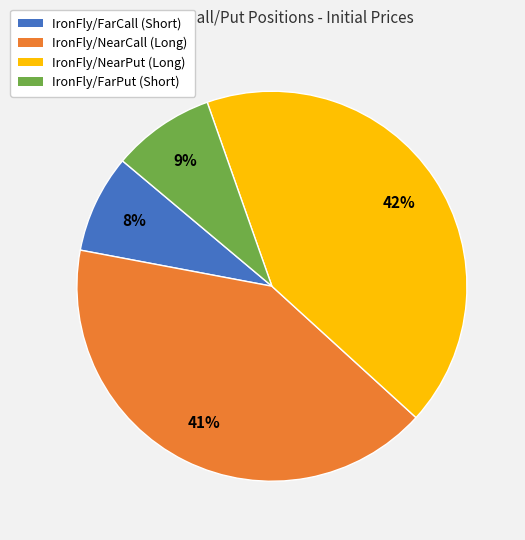

To the nearest percent, what is the combined percentage of IronFly/NearPut (Long) and IronFly/FarCall (Short)?

50%